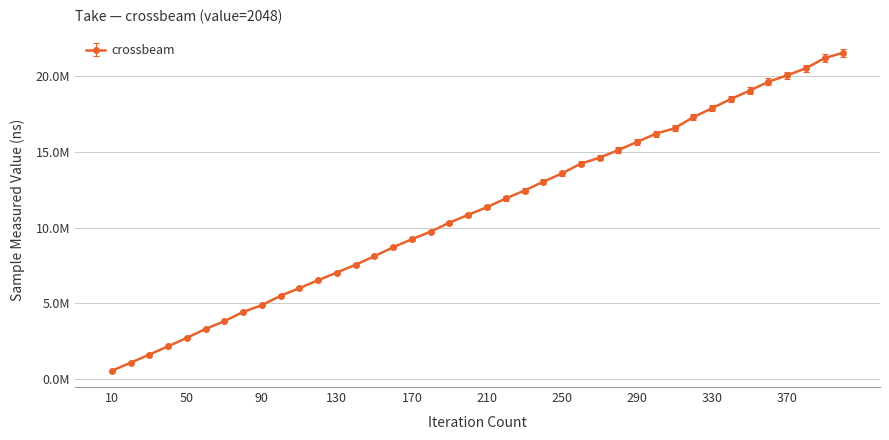

Does the chart have visible grid lines?

Yes